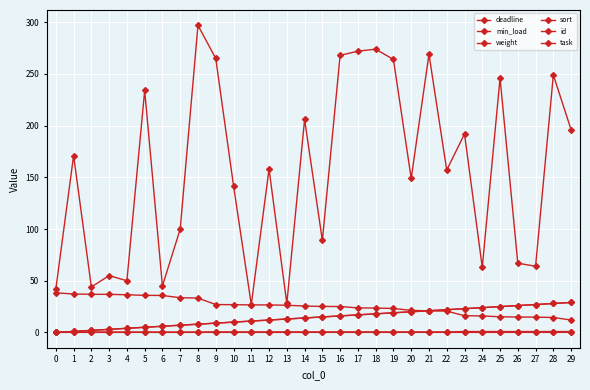

Does the chart have visible grid lines?

Yes